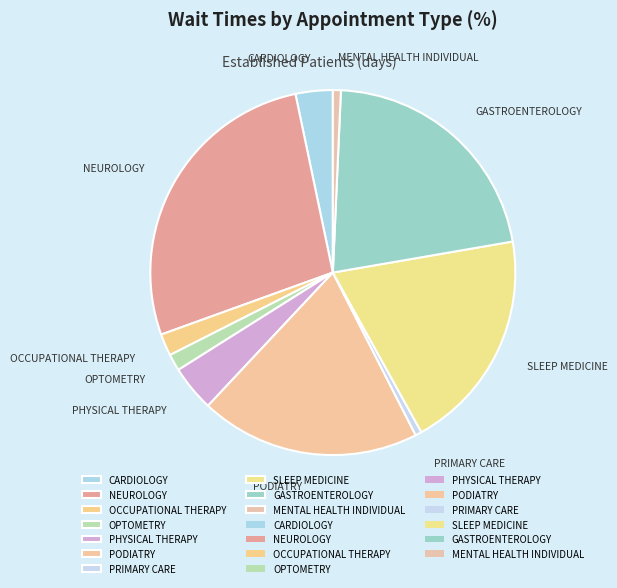

The GASTROENTEROLOGY slice represents 35% of the pie. True or false?

False